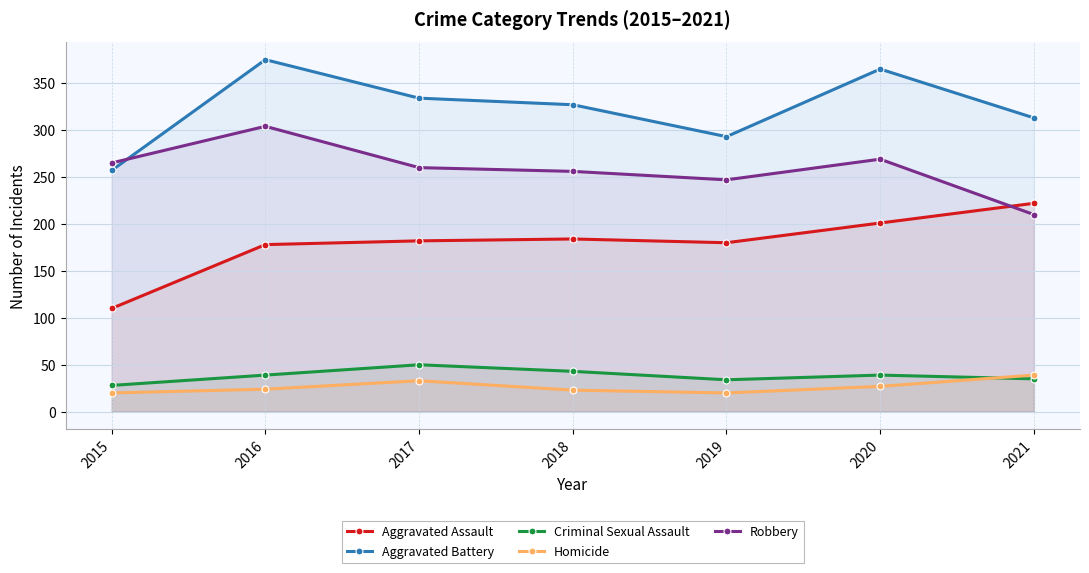

What is the minimum value for Criminal Sexual Assault?

28